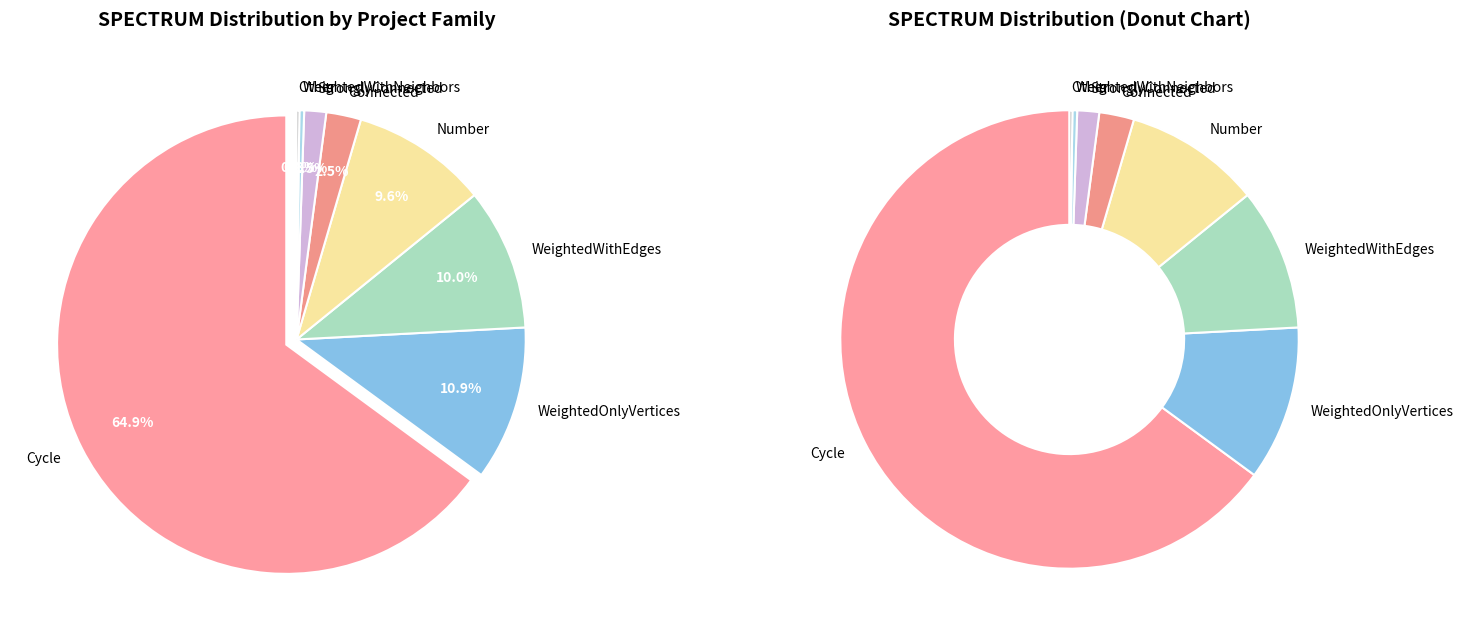

Is 966 the majority of the pie?

No